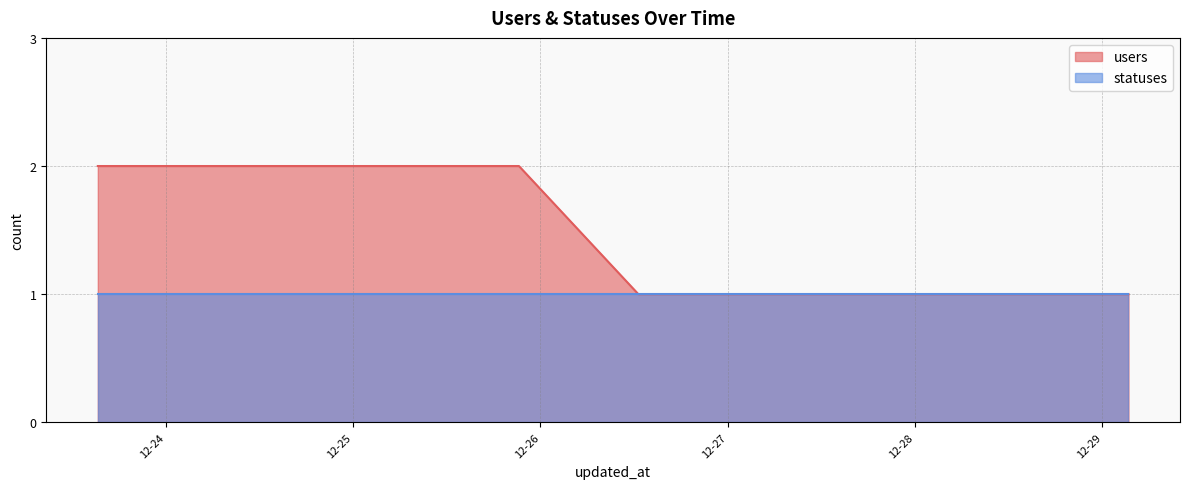

Reading left to right, what are all the values shown in this chart?

2	2	2	2	2	2	2	2	2	2	2	2	2	2	2	2	2	2	2	1	1	1	1	1	1	1	1	1	1	1	1	1	1	1	1	1	1	1	1	1